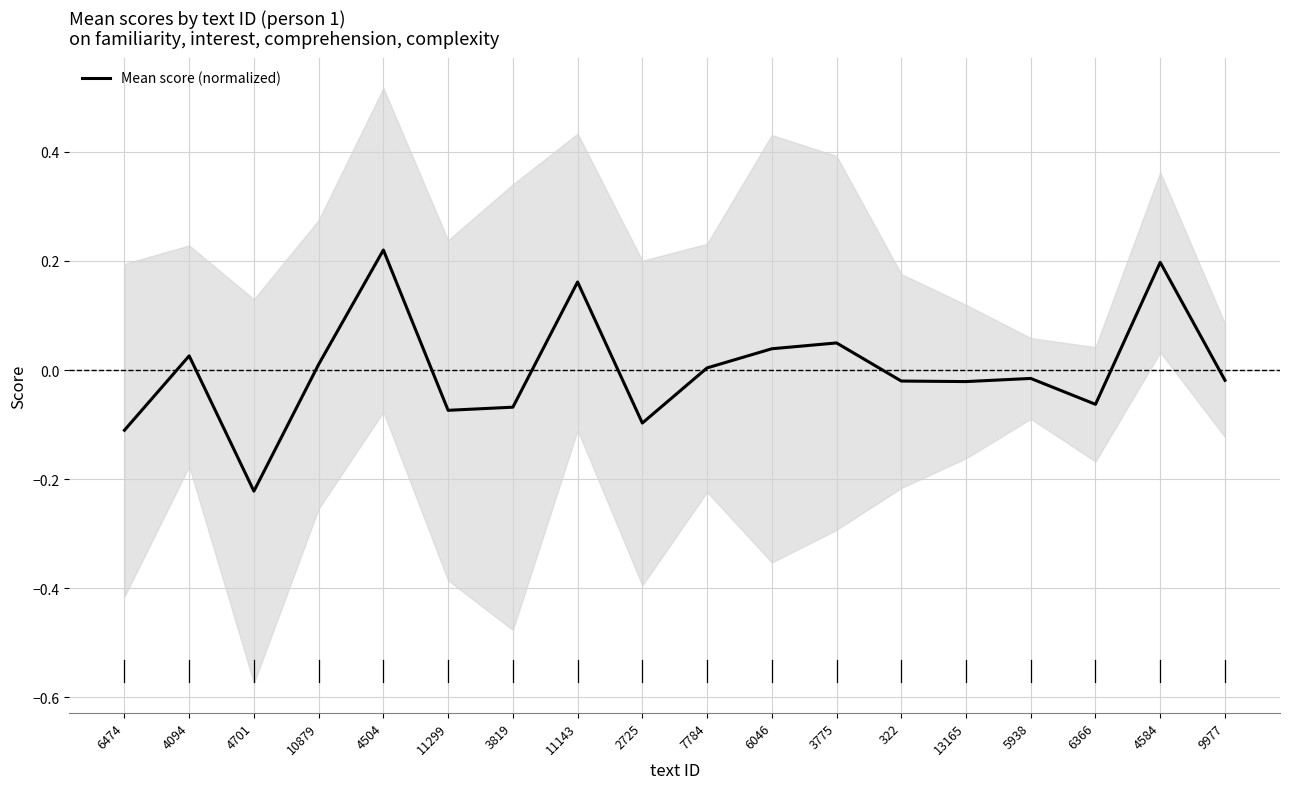

What is the difference between the maximum and minimum values?

0.4